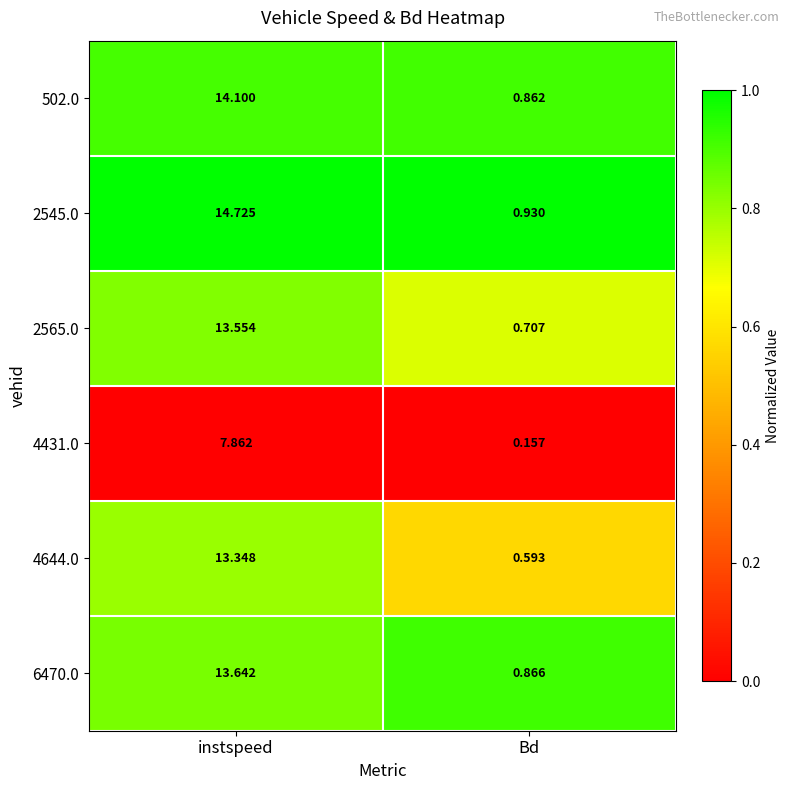

At how many categories does at least one series exceed 0?

2